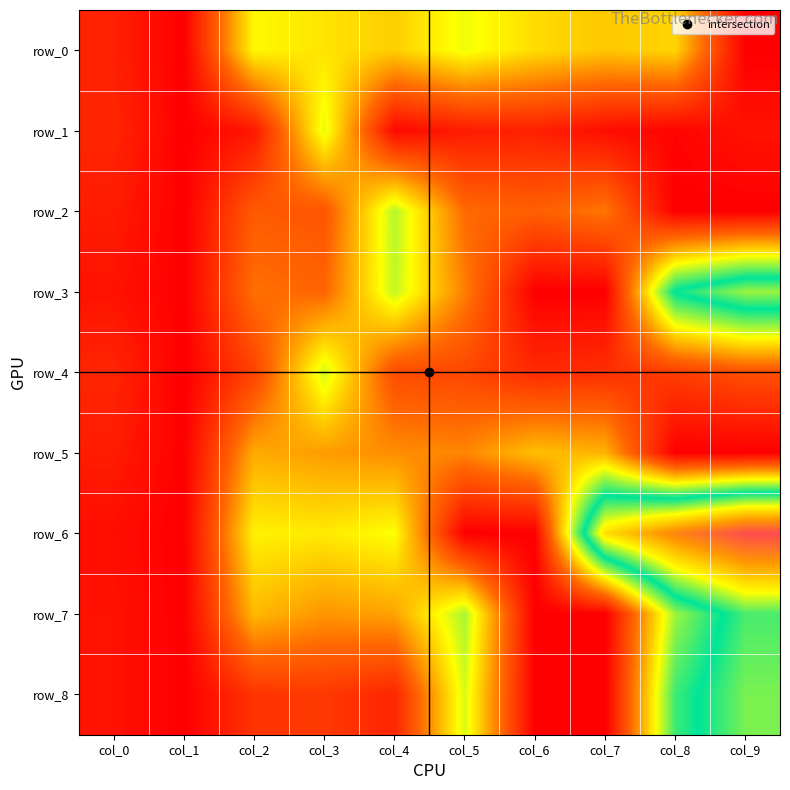

Which label corresponds to the largest value in the chart?

col_9